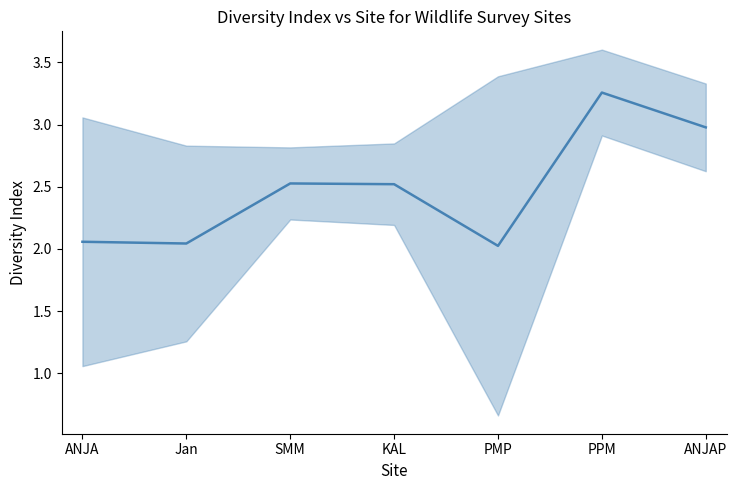

Reading right to left, what are all the values shown in this chart?

ANJAP=3.0	PPM=3.3	PMP=2.0	KAL=2.5	SMM=2.5	Jan=2.0	ANJA=2.1